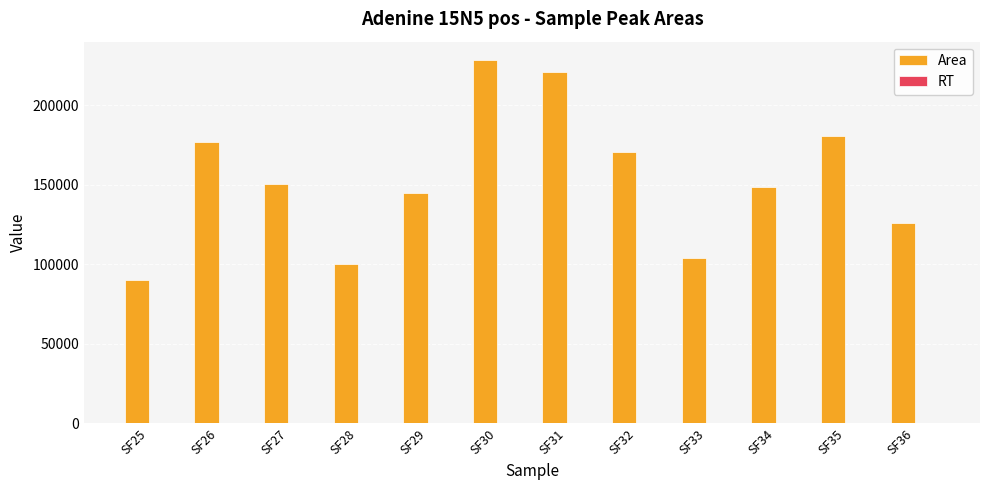

Which series has the largest total across all categories?

Area